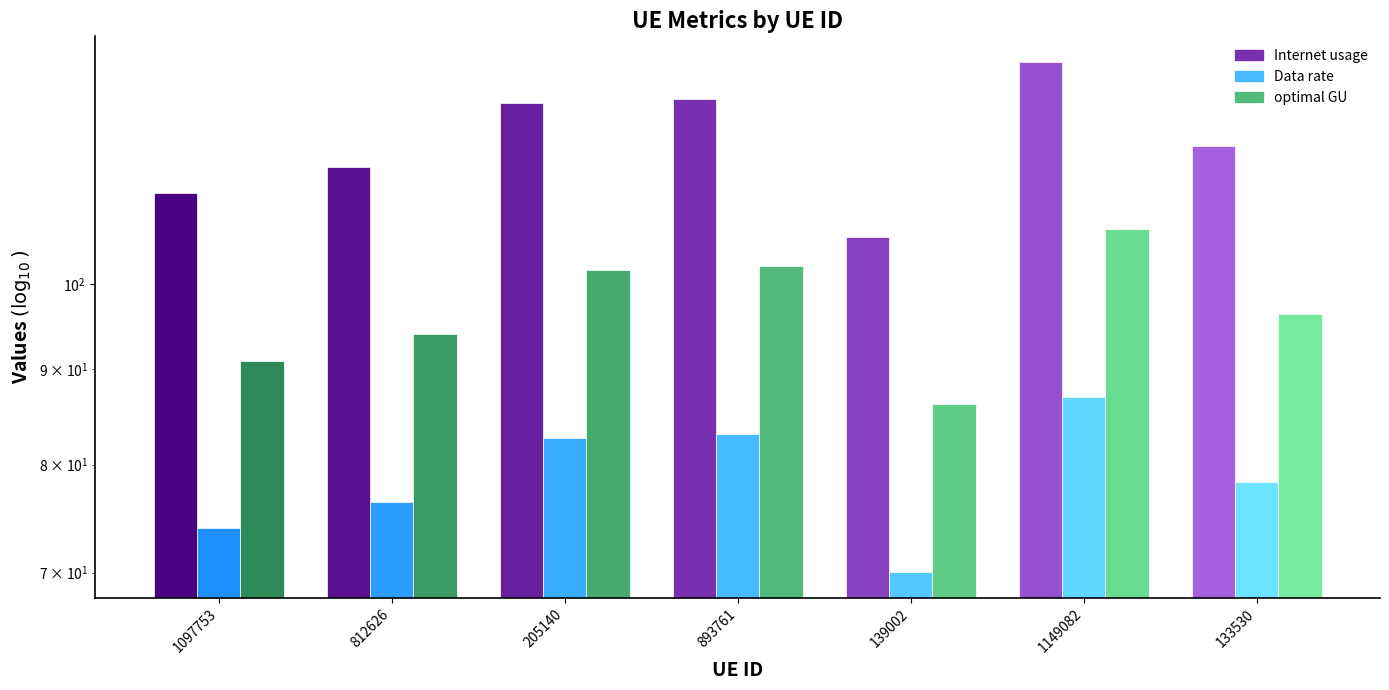

What is the value of the Internet usage bar at the 5th from the left?

106.0